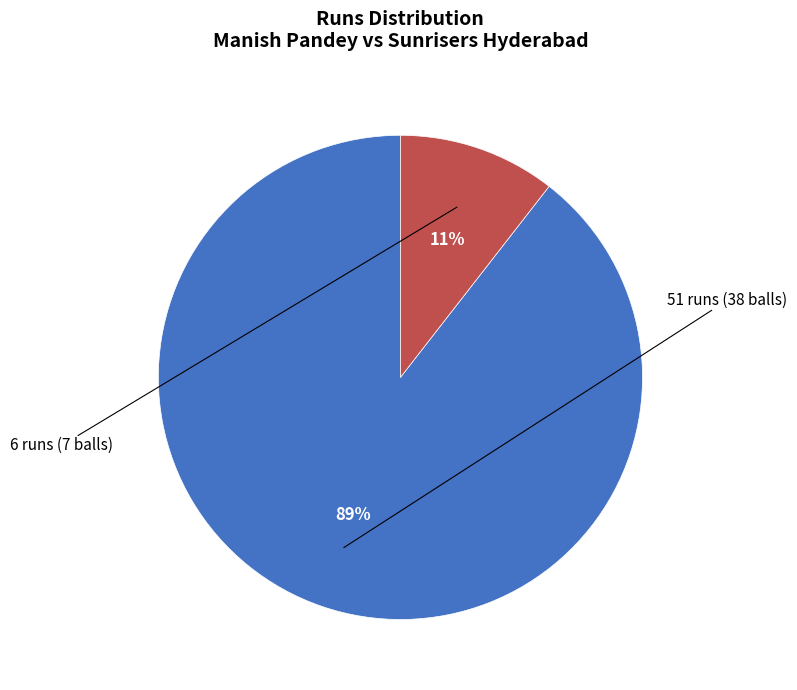

Does 6 runs (7 balls) account for over 50% of the chart?

No